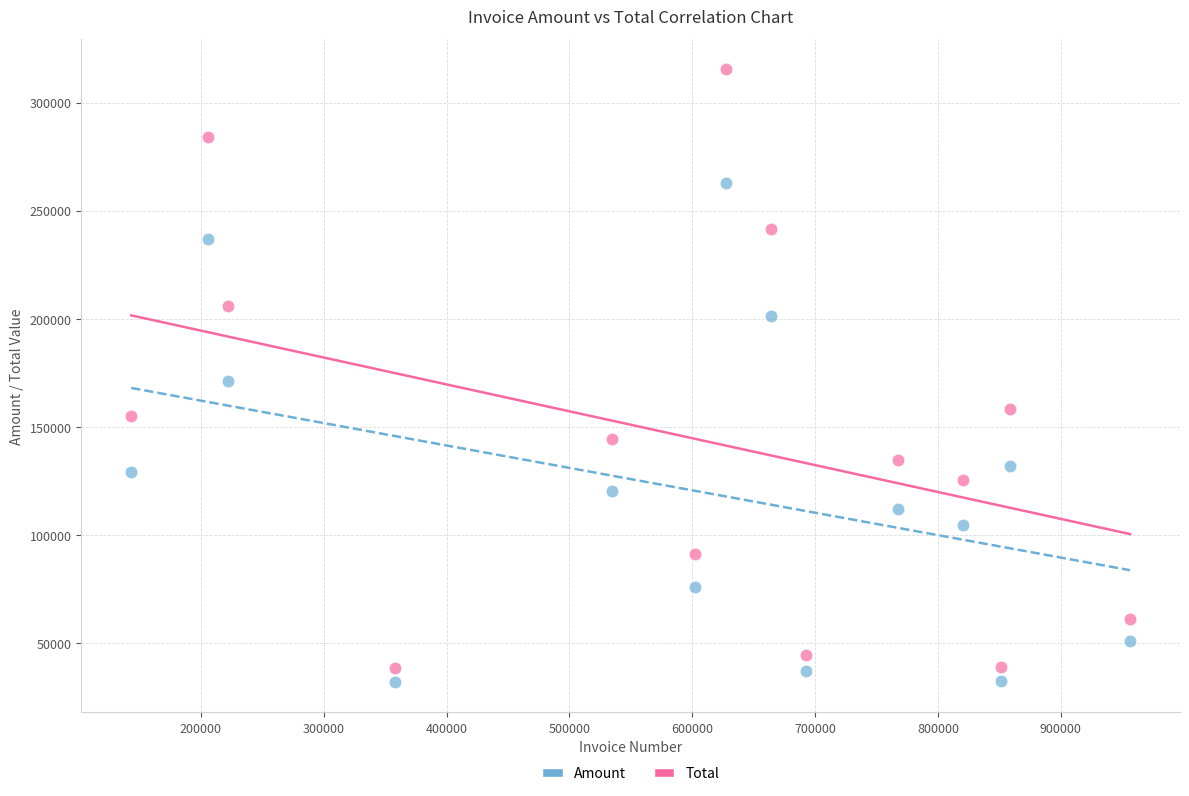

Which series reaches the minimum Y coordinate?

Amount